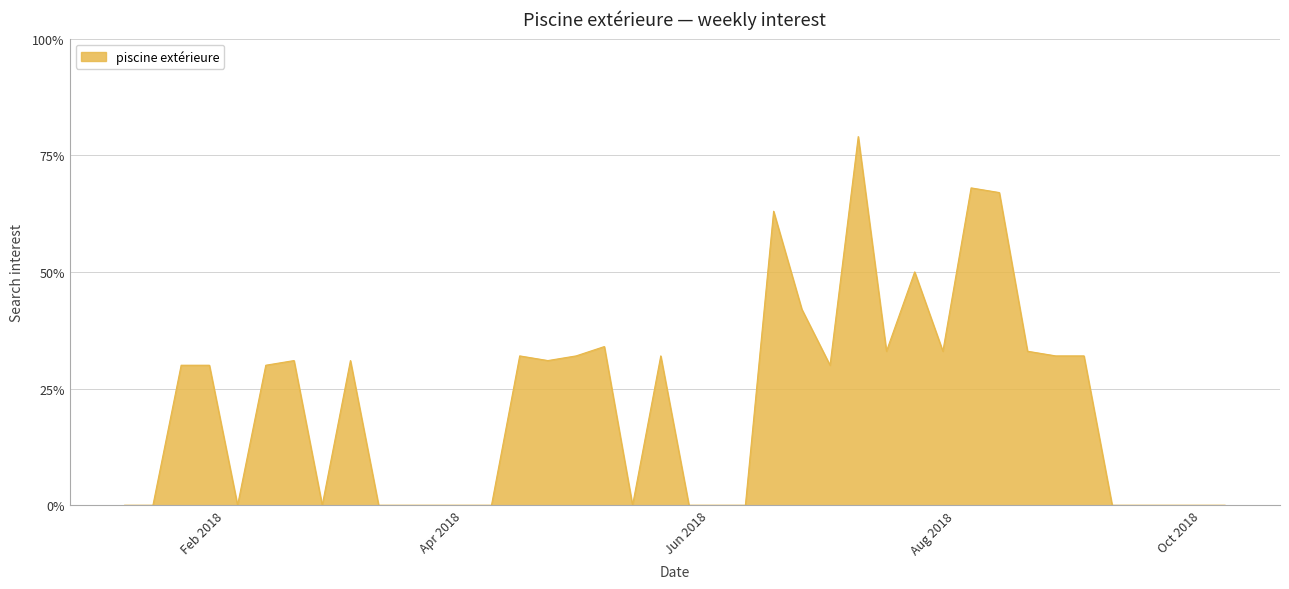

What is the maximum value shown in the chart?

79